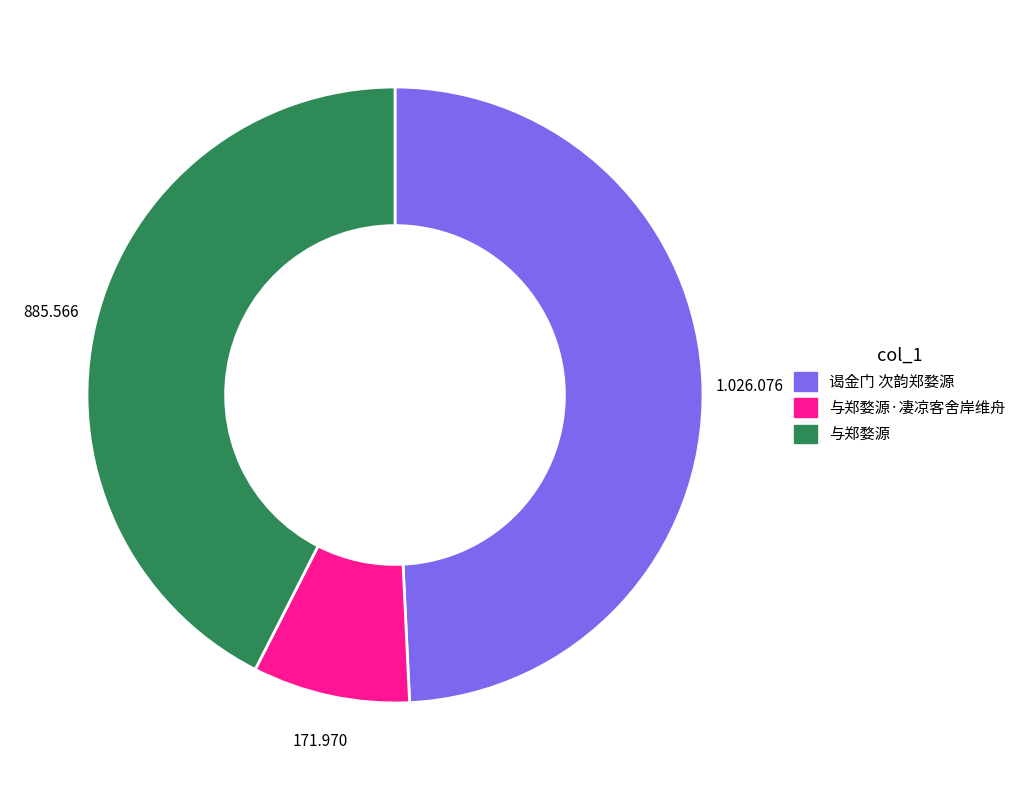

Is it true that 与郑婺源·凄凉客舍岸维舟 is 8% of the pie?

True